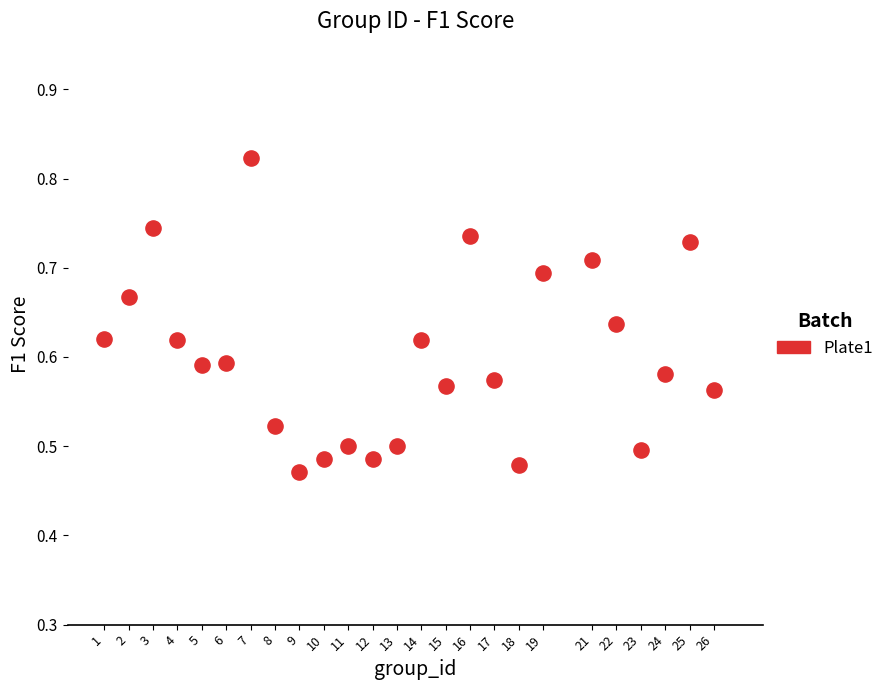

What is the range of X values (max minus min)?

25.0